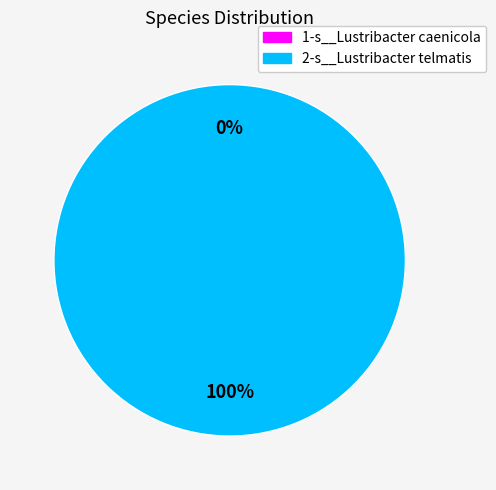

What percentage is NOT represented by 1-s__Lustribacter caenicola?

100.0%